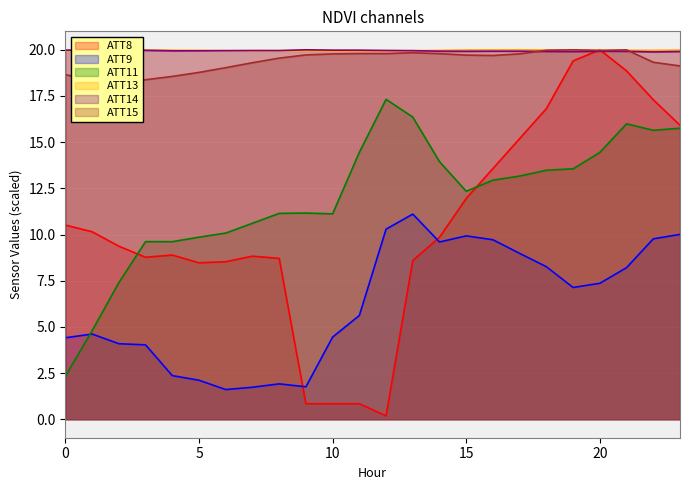

Where do ATT13 and ATT14 first cross each other?

2 and 3